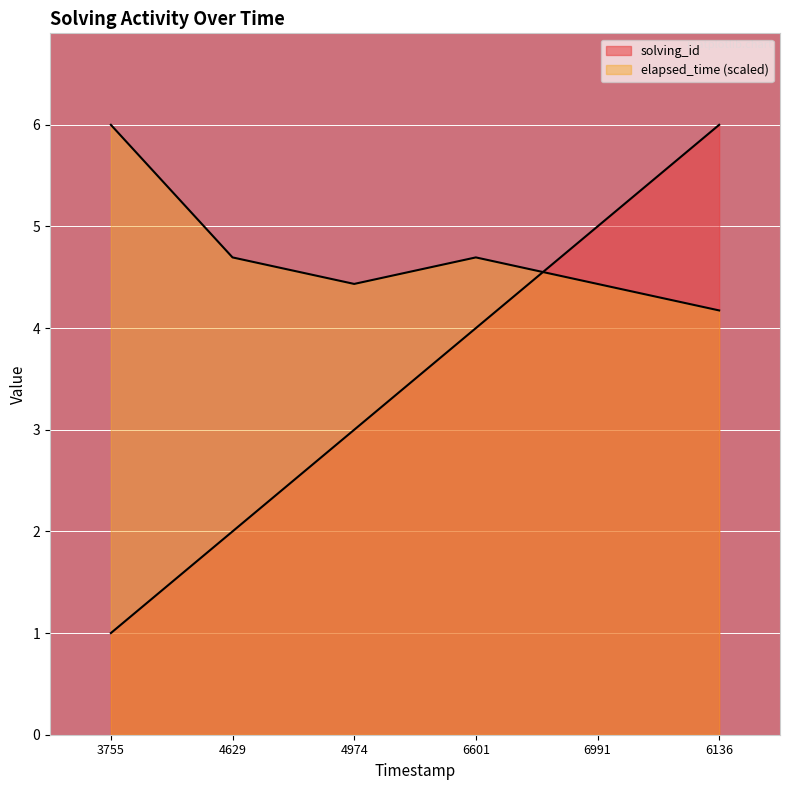

Is it true that elapsed_time equals 4.4 at 6991?

True